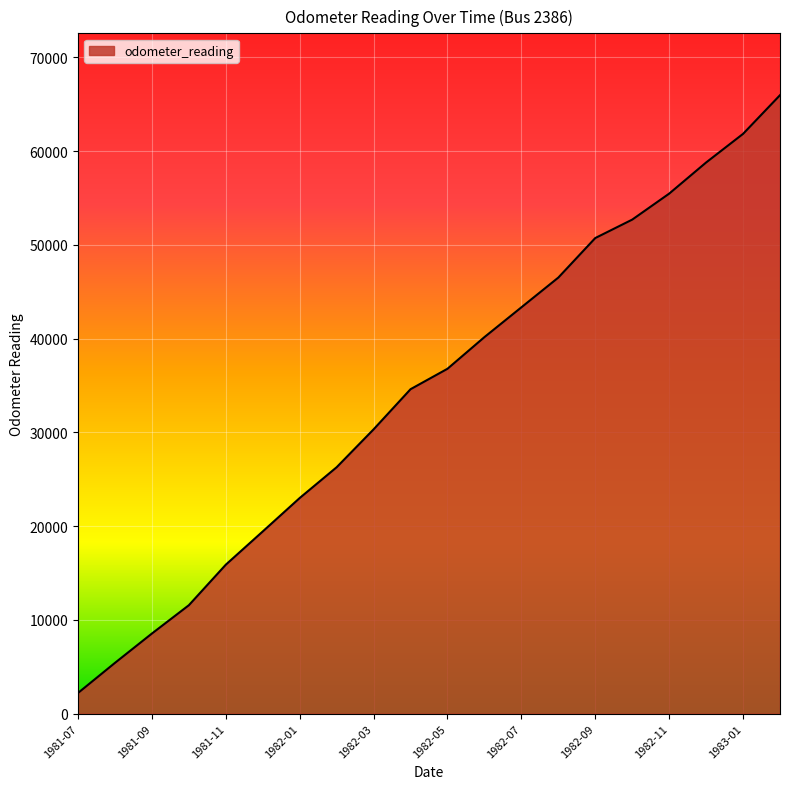

How many lines are shown in the chart?

1